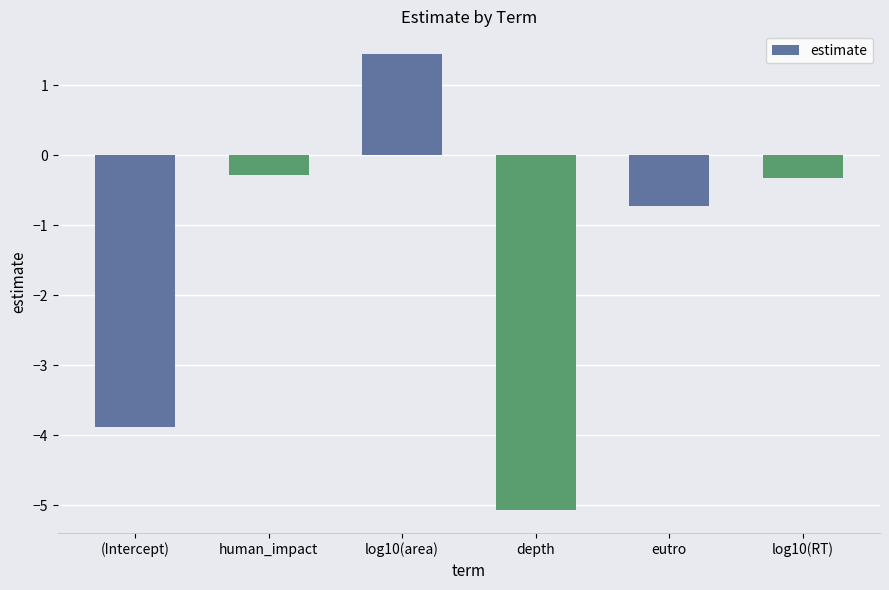

The value at log10(area) is 1.4. True or false?

True